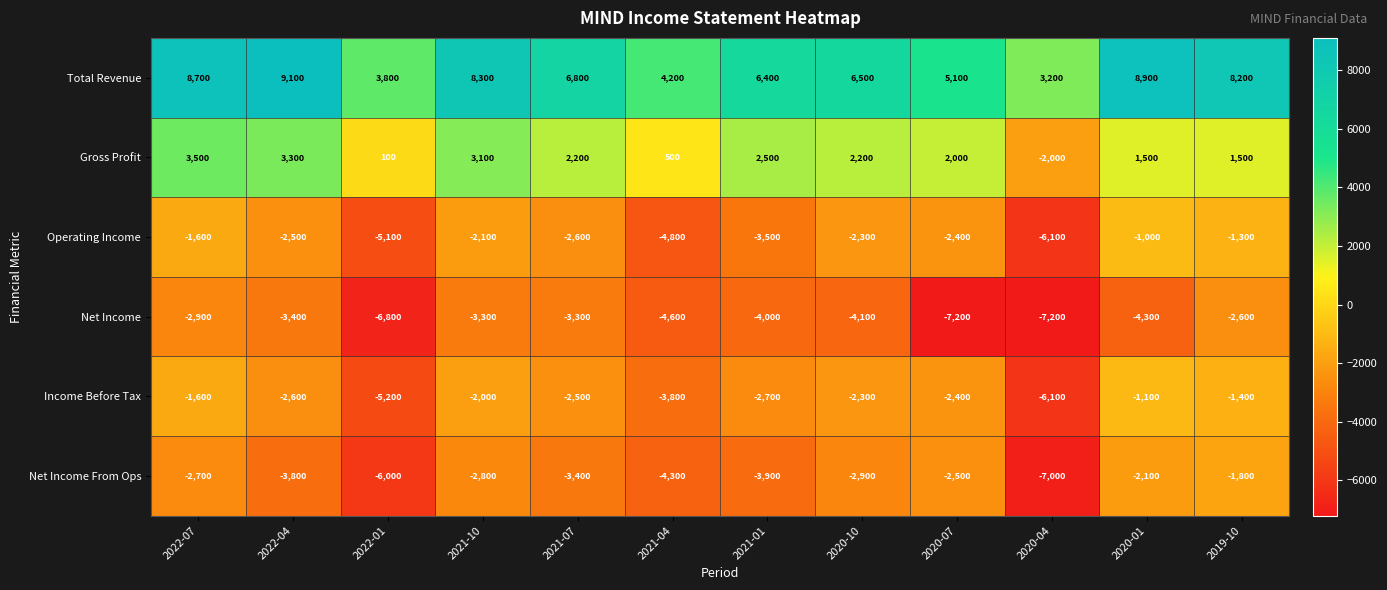

What is the average value of the Net Income series?

-4475